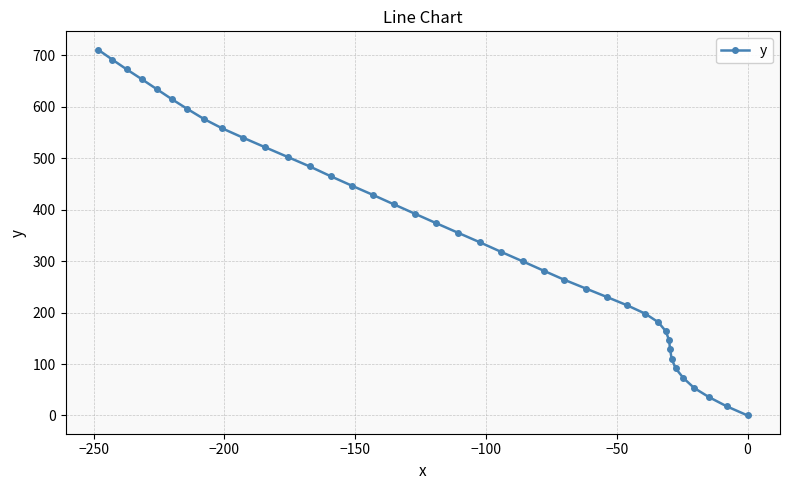

What is the average value?

350.5